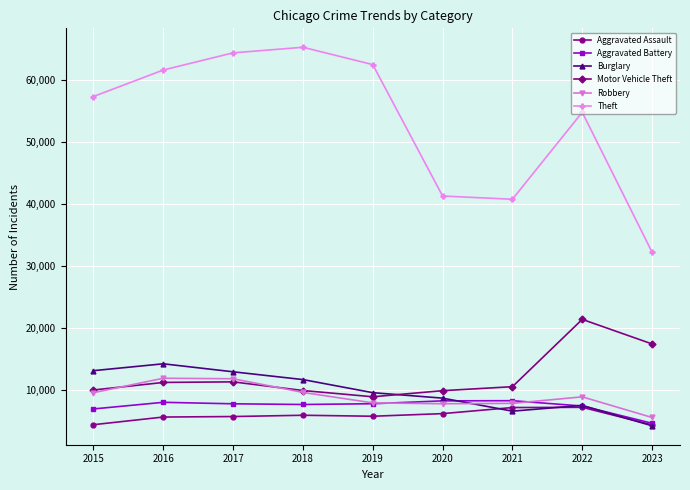

Where is Motor Vehicle Theft nearest to the value 15212?

2023